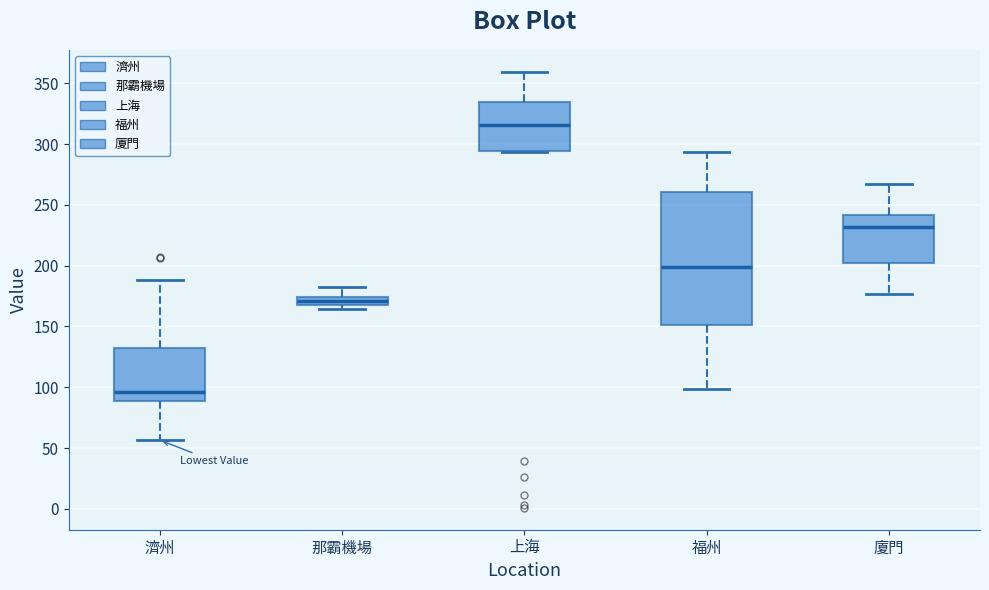

Which box is the tallest, from its lower edge to its upper edge?

福州